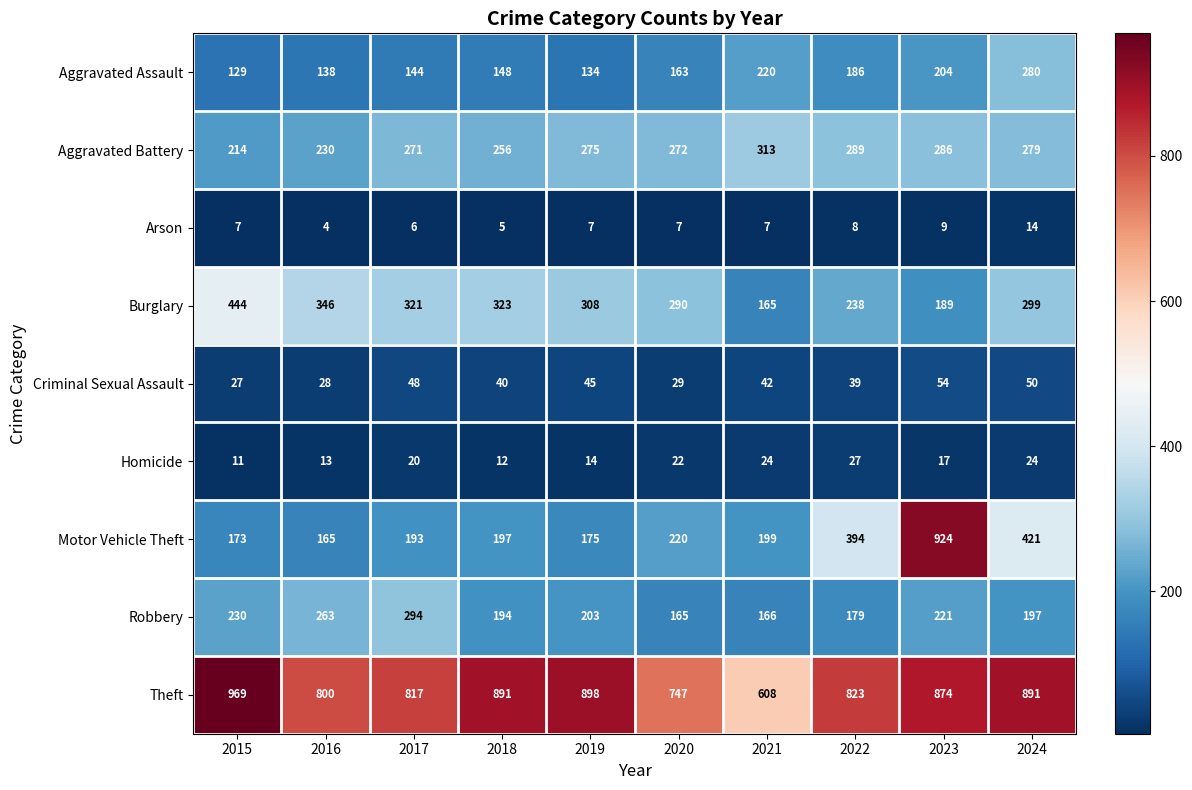

What is the difference between the maximum and minimum values in the Motor Vehicle Theft series?

759